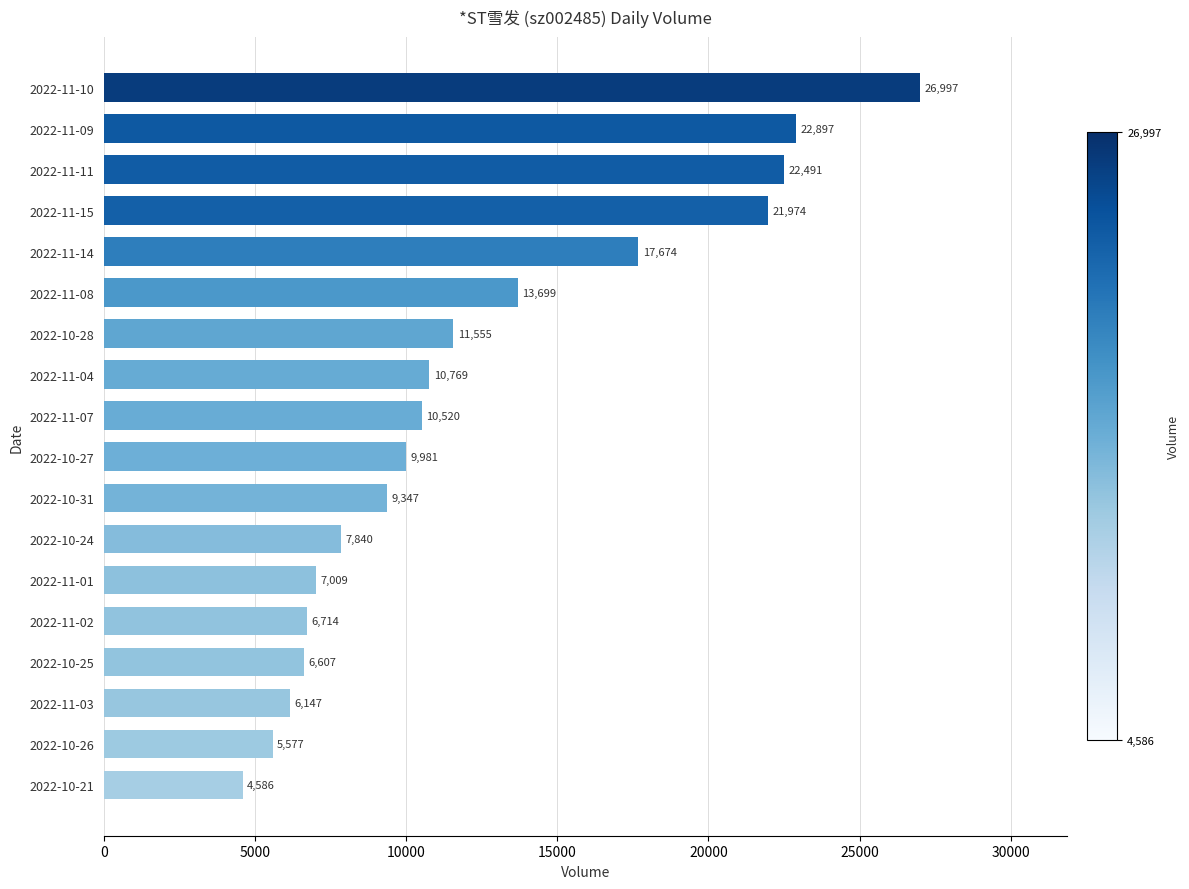

Rank the categories by value from highest to lowest.

2022-11-10, 2022-11-09, 2022-11-11, 2022-11-15, 2022-11-14, 2022-11-08, 2022-10-28, 2022-11-04, 2022-11-07, 2022-10-27, 2022-10-31, 2022-10-24, 2022-11-01, 2022-11-02, 2022-10-25, 2022-11-03, 2022-10-26, 2022-10-21